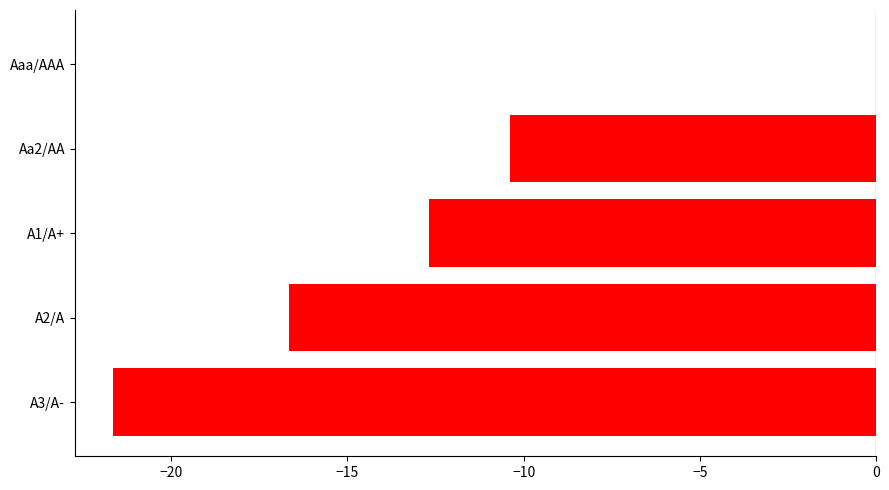

Which category has the highest value across all series?

Aaa/AAA